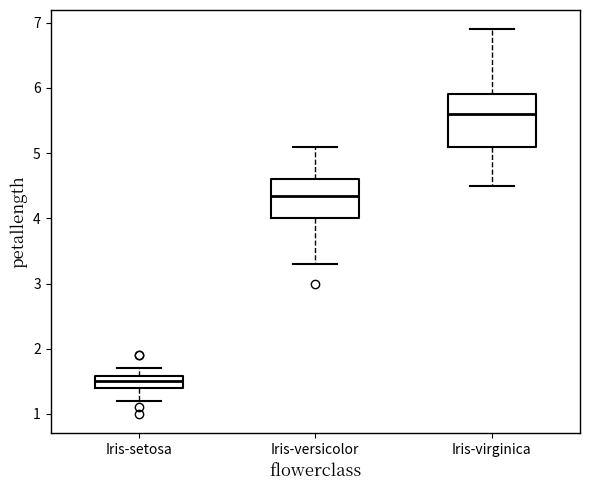

Reading left to right, read every box against the y-axis: the position of its median line, the range the box covers, and the ends of its whiskers. The values are not printed on the chart, so give them approximately, as read against the axis.

Iris-setosa: median 1.5, box 1.4 to 1.6, whiskers 1.2 to 1.7
Iris-versicolor: median 4.4, box 4.0 to 4.6, whiskers 3.3 to 5.1
Iris-virginica: median 5.6, box 5.1 to 5.9, whiskers 4.5 to 6.9